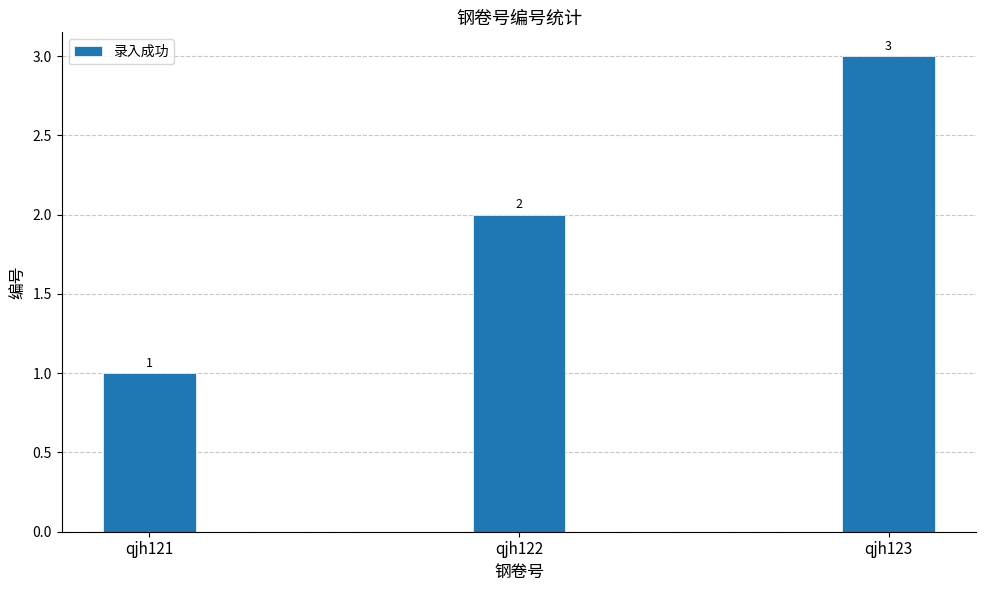

Are the bars grouped side by side (vs. stacked)?

No